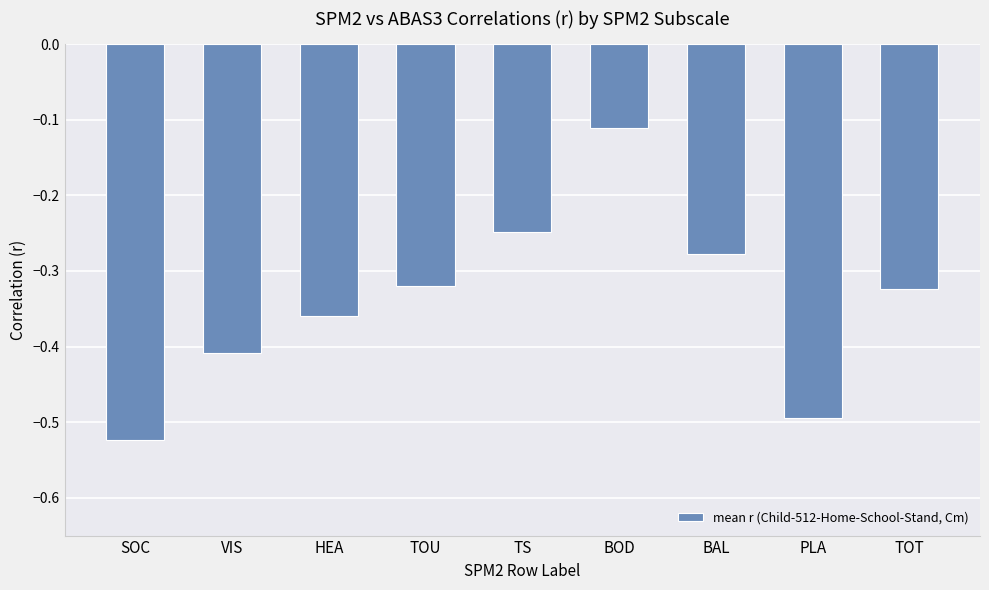

What is the change in value from HEA to BAL?

+0.1